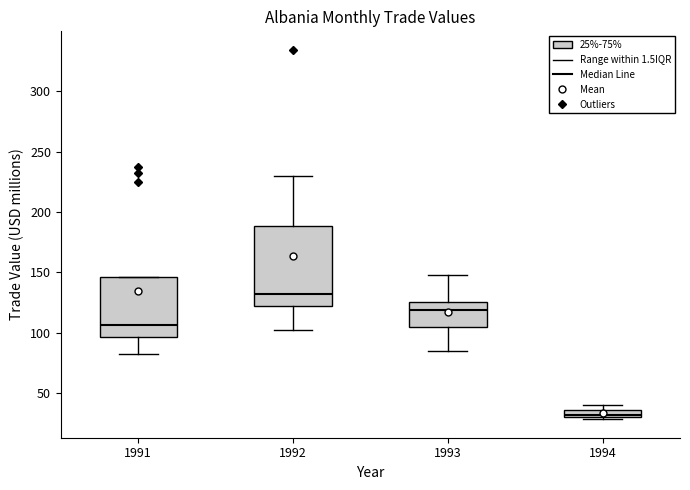

Where does the median line of the box at x = 1993 sit on the y-axis? The values are not printed on the chart, so give them approximately, as read against the axis.

120